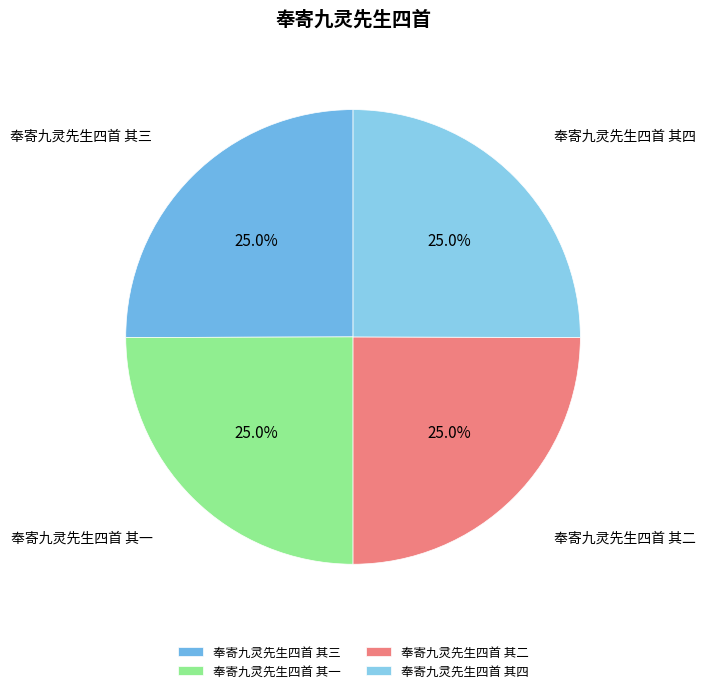

Approximately how many times larger is the value at 奉寄九灵先生四首 其四 compared to 奉寄九灵先生四首 其一?

1.0